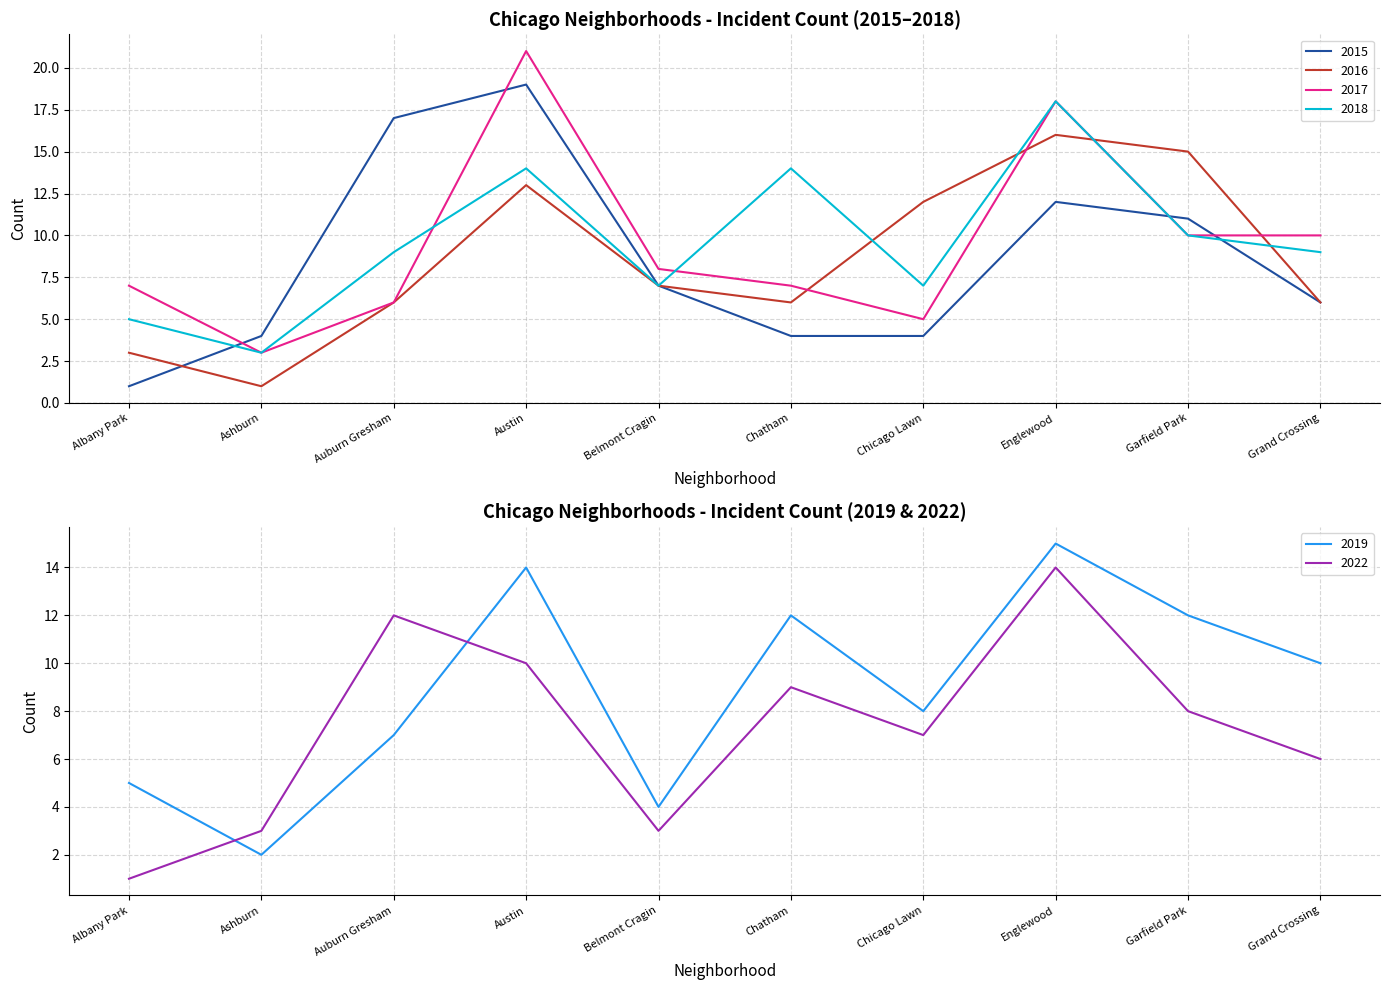

Reading left to right, what are all the values shown in this chart?

2015: Albany Park=1	Ashburn=4	Auburn Gresham=17	Austin=19	Belmont Cragin=7	Chatham=4	Chicago Lawn=4	Englewood=12	Garfield Park=11	Grand Crossing=6
2017: Albany Park=7	Ashburn=3	Auburn Gresham=6	Austin=21	Belmont Cragin=8	Chatham=7	Chicago Lawn=5	Englewood=18	Garfield Park=10	Grand Crossing=10
2019: Albany Park=5	Ashburn=2	Auburn Gresham=7	Austin=14	Belmont Cragin=4	Chatham=12	Chicago Lawn=8	Englewood=15	Garfield Park=12	Grand Crossing=10
2016: Albany Park=3	Ashburn=1	Auburn Gresham=6	Austin=13	Belmont Cragin=7	Chatham=6	Chicago Lawn=12	Englewood=16	Garfield Park=15	Grand Crossing=6
2018: Albany Park=5	Ashburn=3	Auburn Gresham=9	Austin=14	Belmont Cragin=7	Chatham=14	Chicago Lawn=7	Englewood=18	Garfield Park=10	Grand Crossing=9
2022: Albany Park=1	Ashburn=3	Auburn Gresham=12	Austin=10	Belmont Cragin=3	Chatham=9	Chicago Lawn=7	Englewood=14	Garfield Park=8	Grand Crossing=6